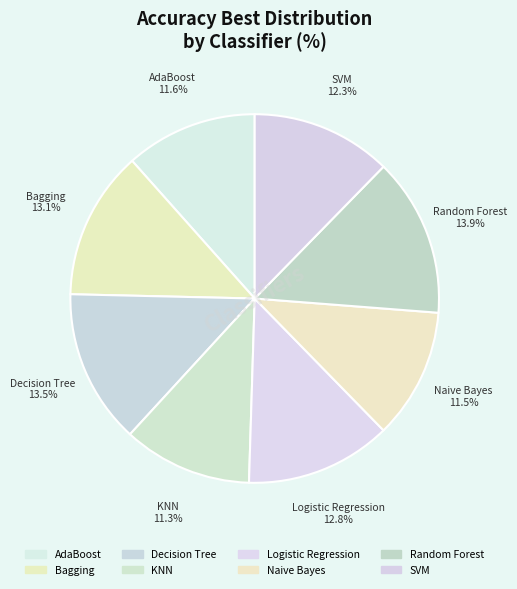

What percentage do AdaBoost and Naive Bayes together represent?

23.0%